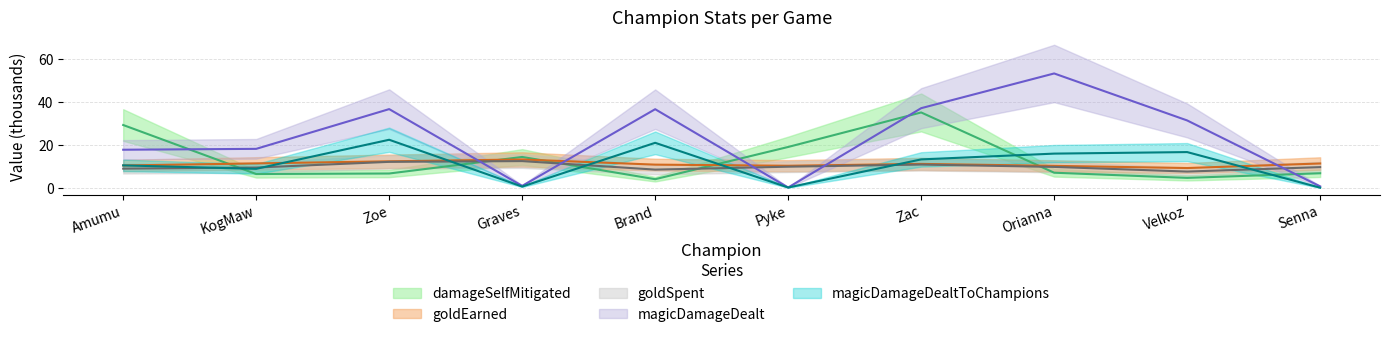

At which label is damageSelfMitigated closest to 19?

Pyke